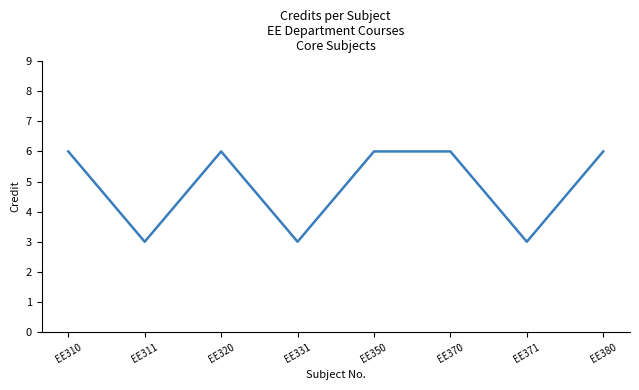

What is the minimum value shown in the chart?

3